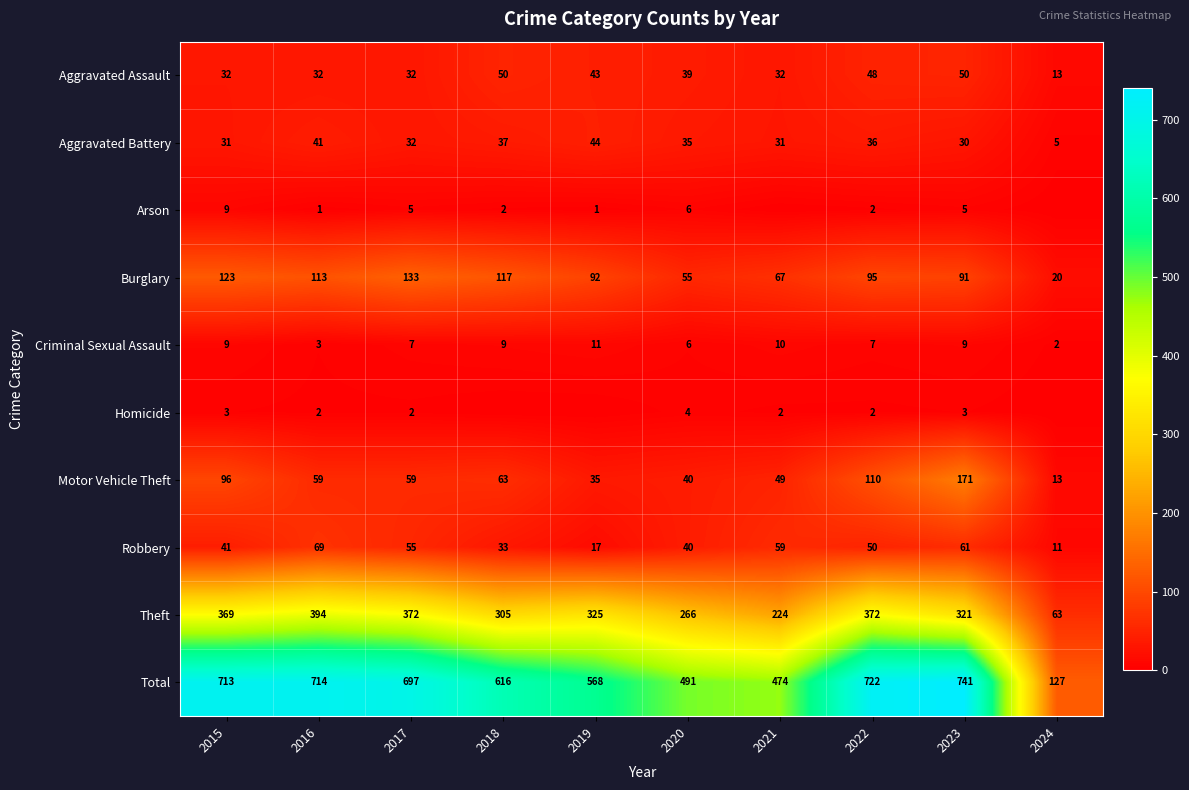

What is the difference between the highest and lowest values at 2015?

710